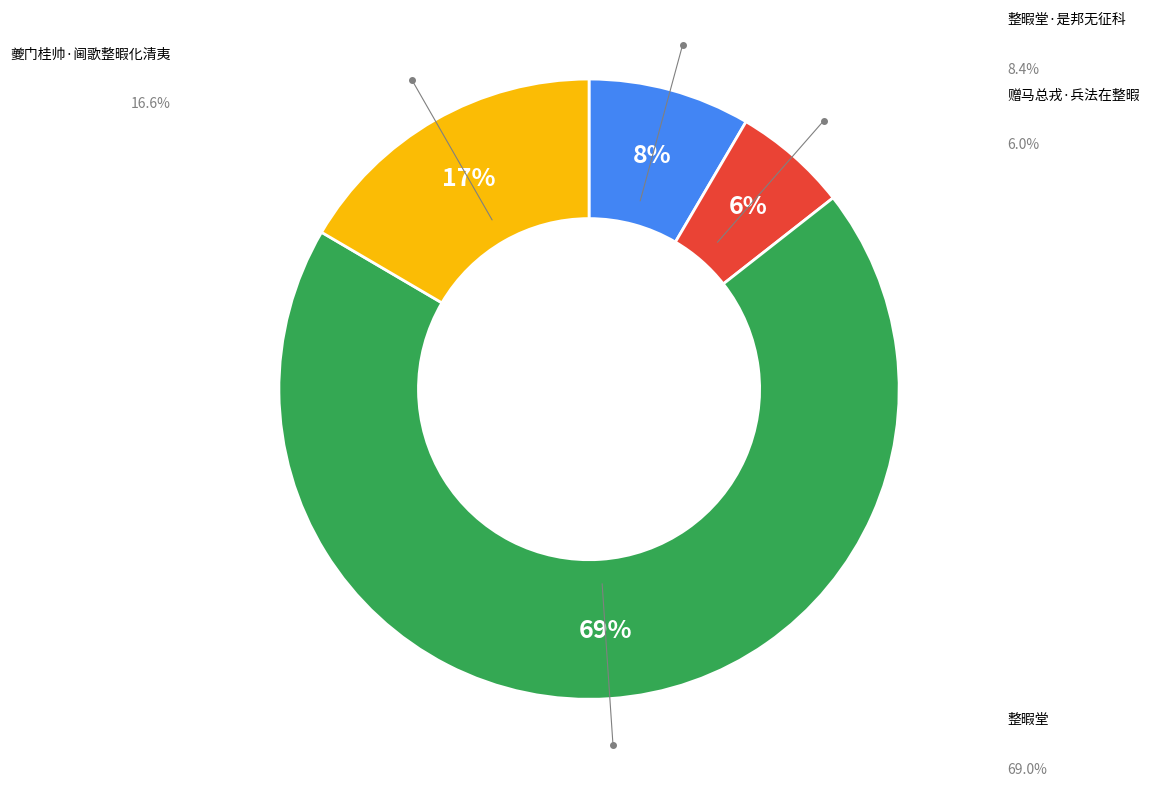

What is the majority slice?

整暇堂